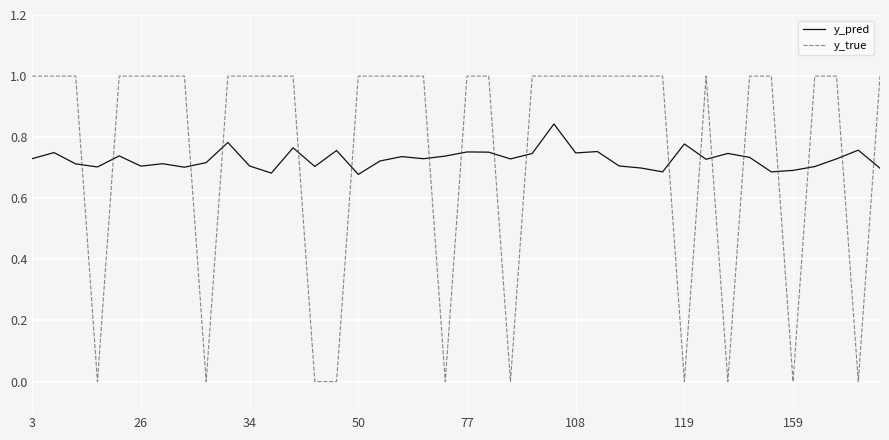

How many intersections are there between y_true and y_pred?

18